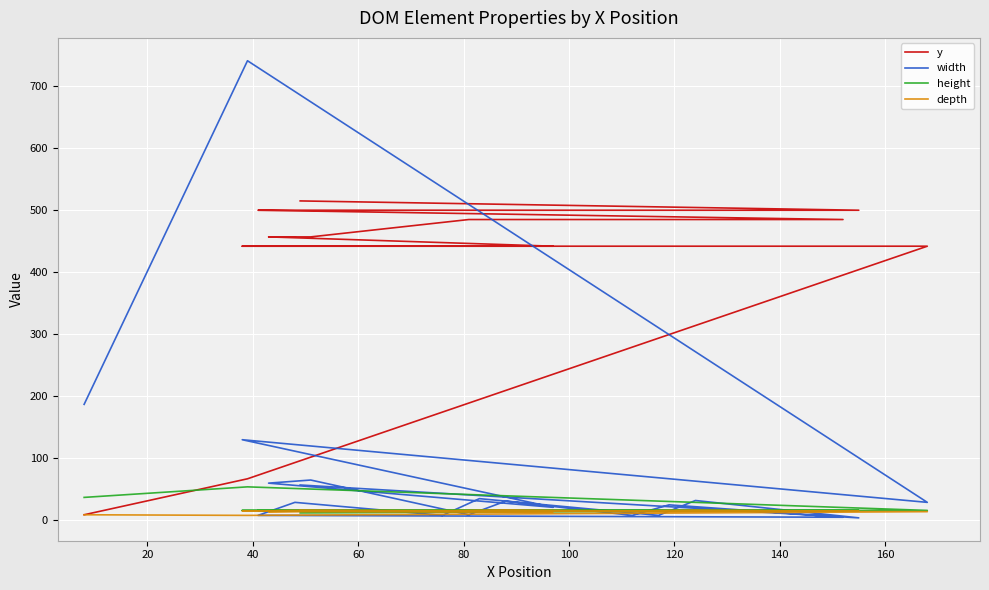

How many lines are shown in the chart?

4